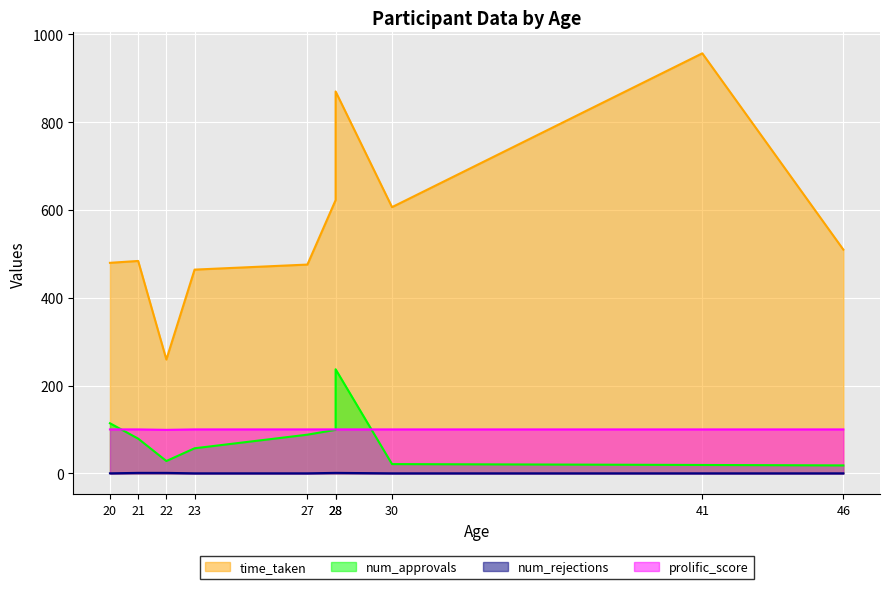

Which has a higher value, 28 or 20?

28